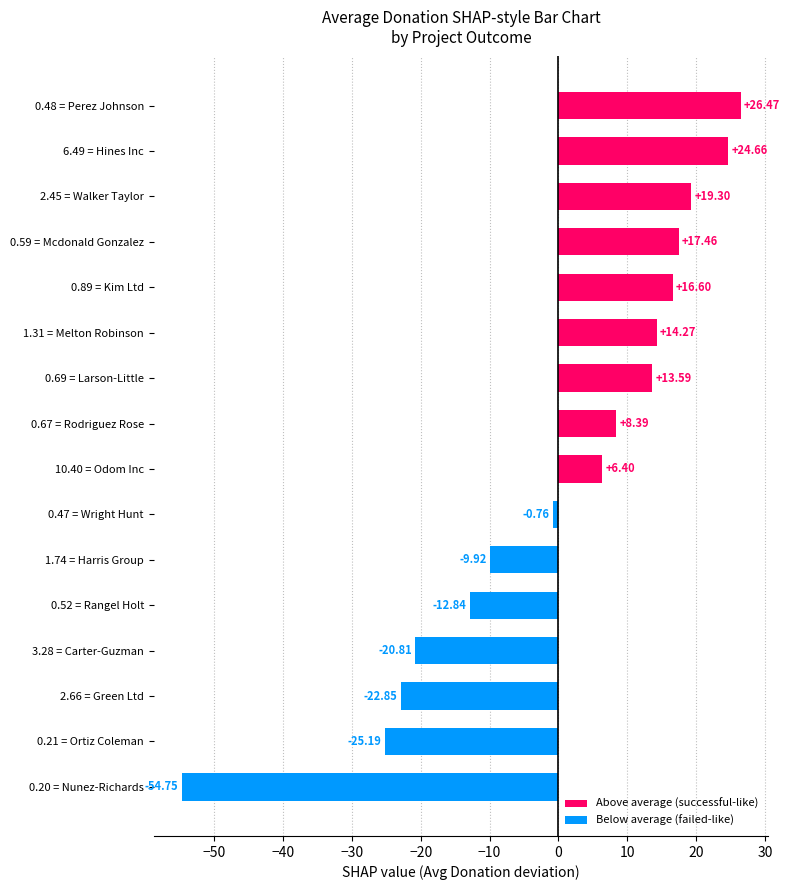

What is the difference between the maximum and minimum values?

81.2